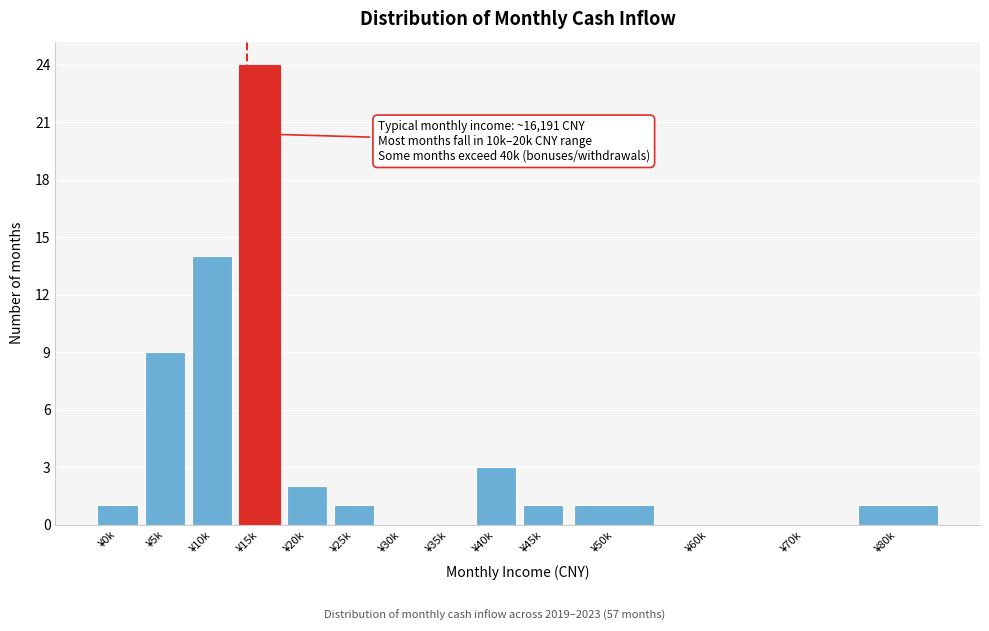

Reading right to left, transcribe all the data shown in this chart.

¥80k=1	¥70k=0	¥60k=0	¥50k=1	¥45k=1	¥40k=3	¥35k=0	¥30k=0	¥25k=1	¥20k=2	¥15k=24	¥10k=14	¥5k=9	¥0k=1